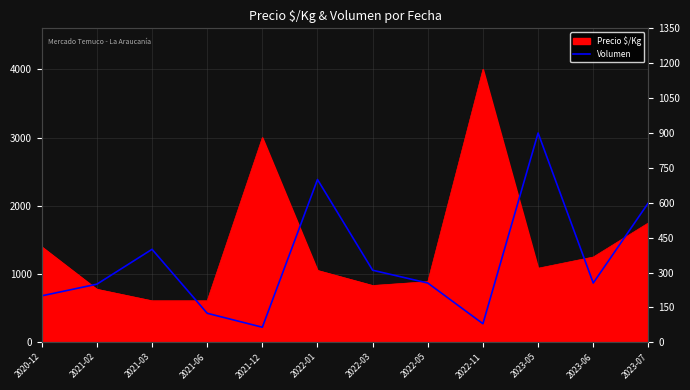

How many values exceed 255?

5